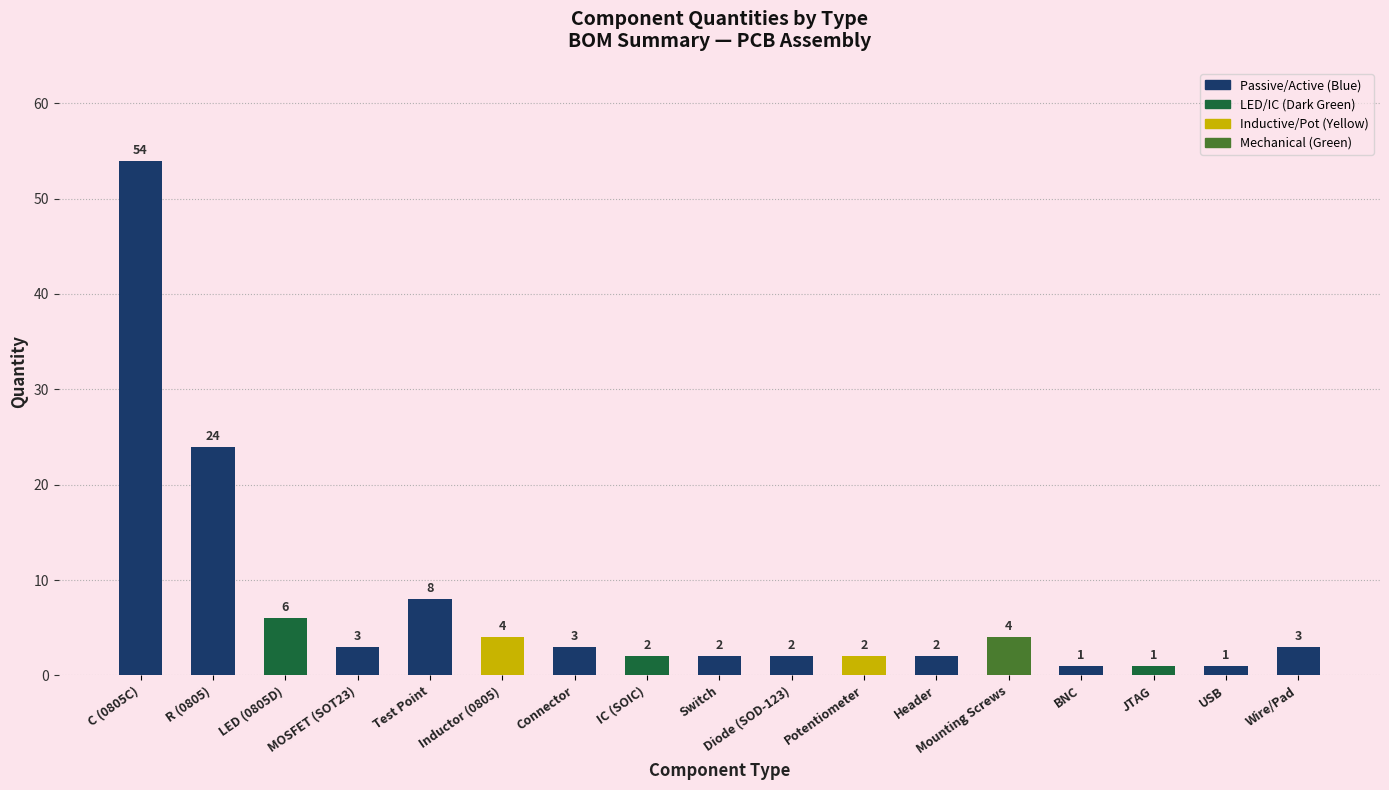

What is the change in value from Inductor (0805) to Header?

-2